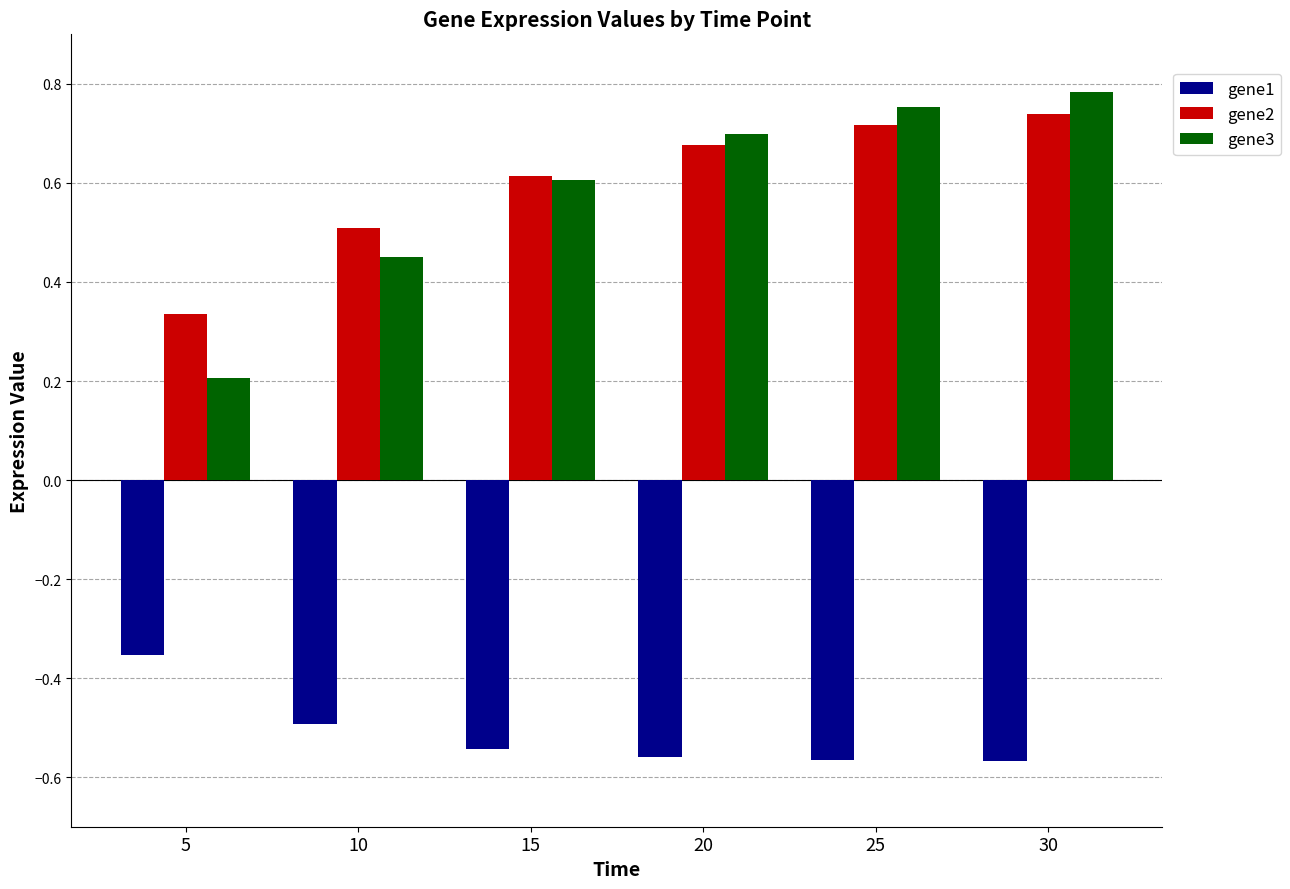

What is the total value across all series at 30?

1.0